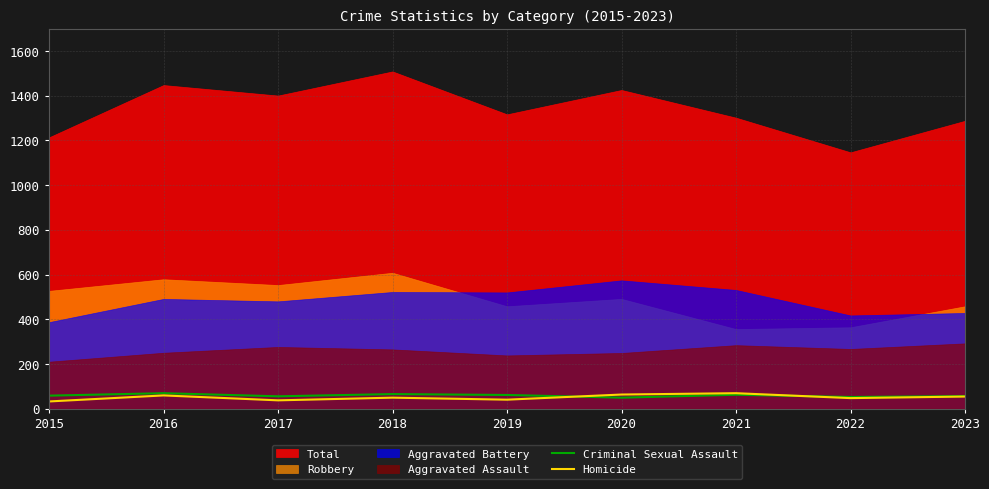

Is the value of Criminal Sexual Assault at 2018 greater than the value of Homicide at 2016?

Yes